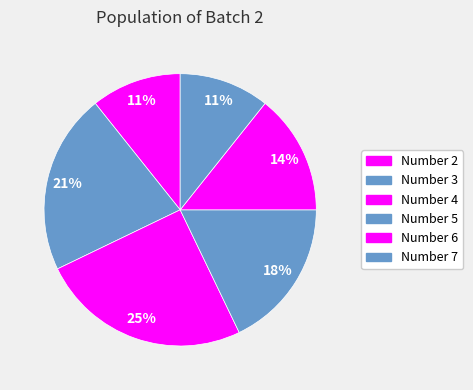

Rank the categories by value from lowest to highest.

2, 7, 6, 5, 3, 4